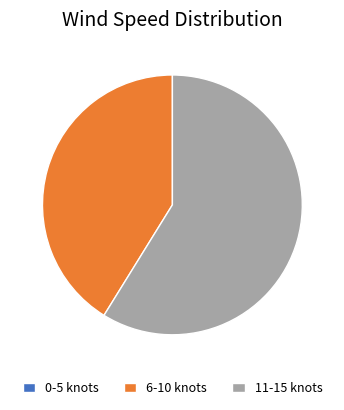

Does 11-15 knots represent more than half of the total?

Yes